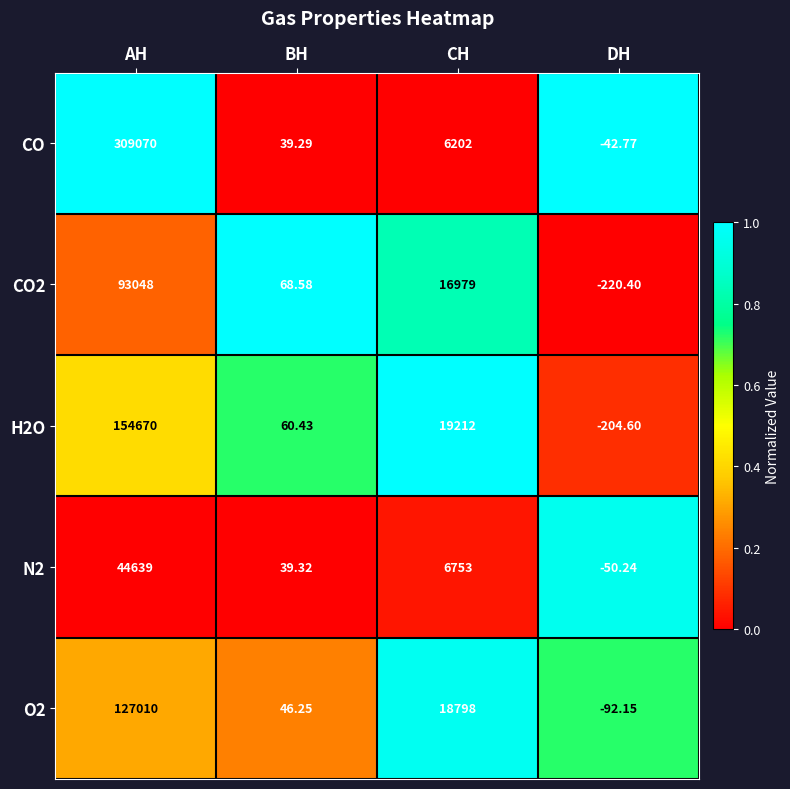

How many categories are shown in the chart?

4